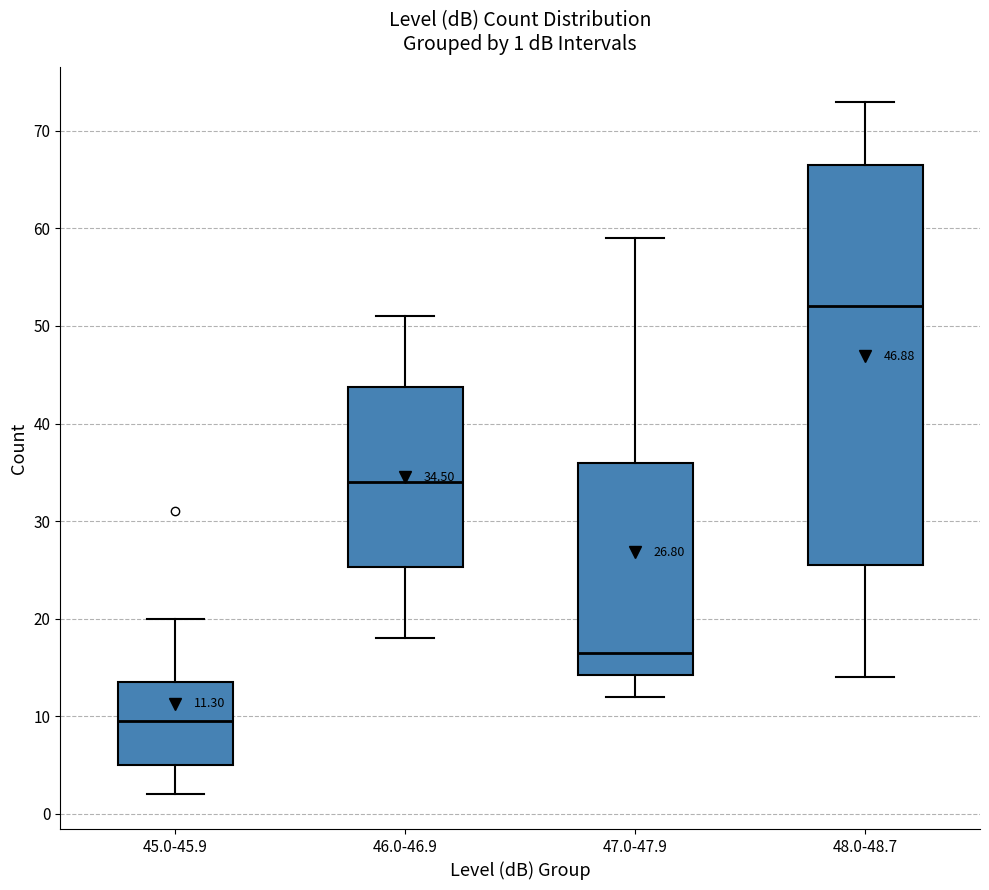

Which box has the lowest median line?

45.0-45.9